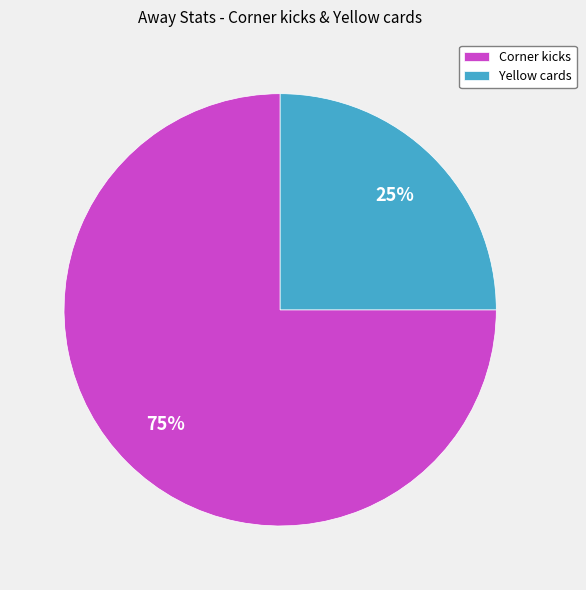

Do Corner kicks and Yellow cards together represent more than half of the pie?

Yes